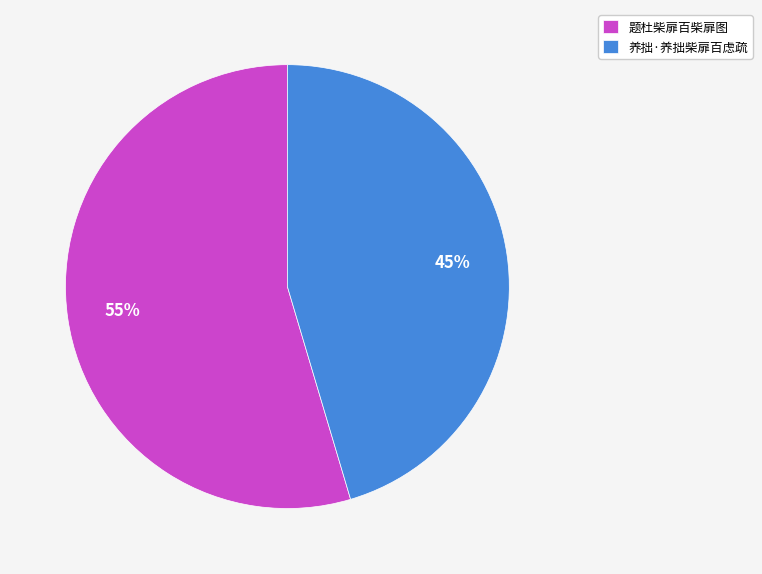

Is it true that 题杜柴扉百柴扉图 is 46% of the pie?

False